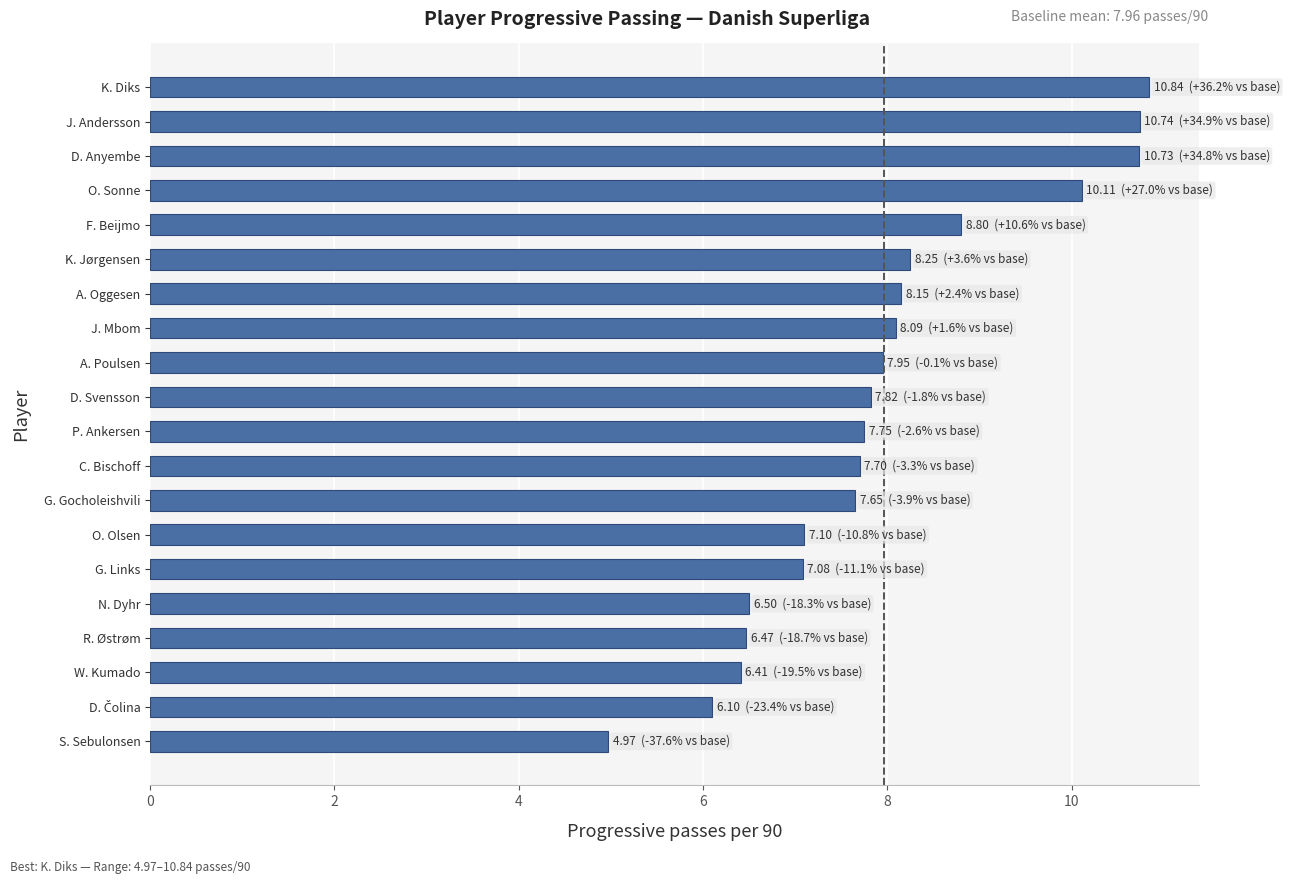

What is the difference between the second highest and minimum values?

5.8